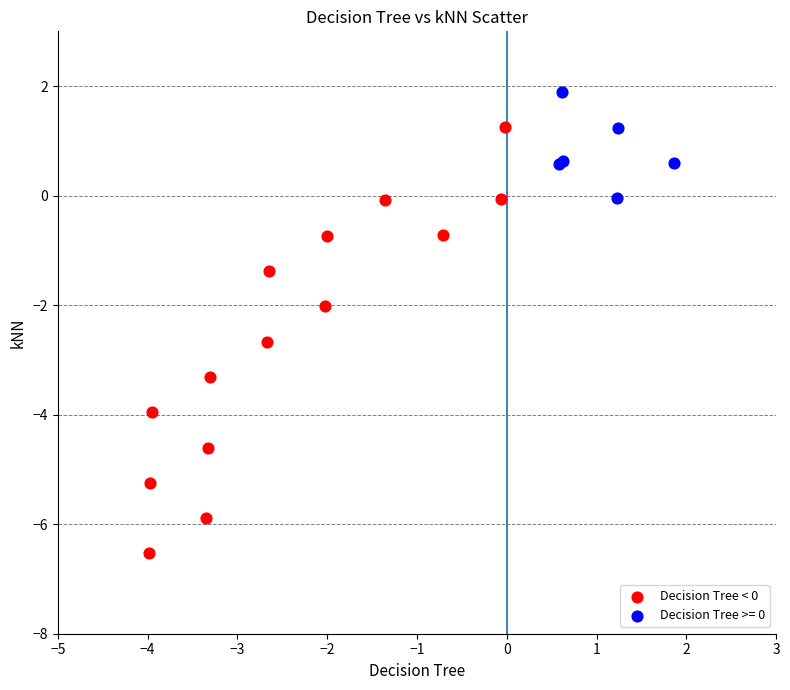

Which series reaches the maximum Y coordinate?

Decision Tree >= 0